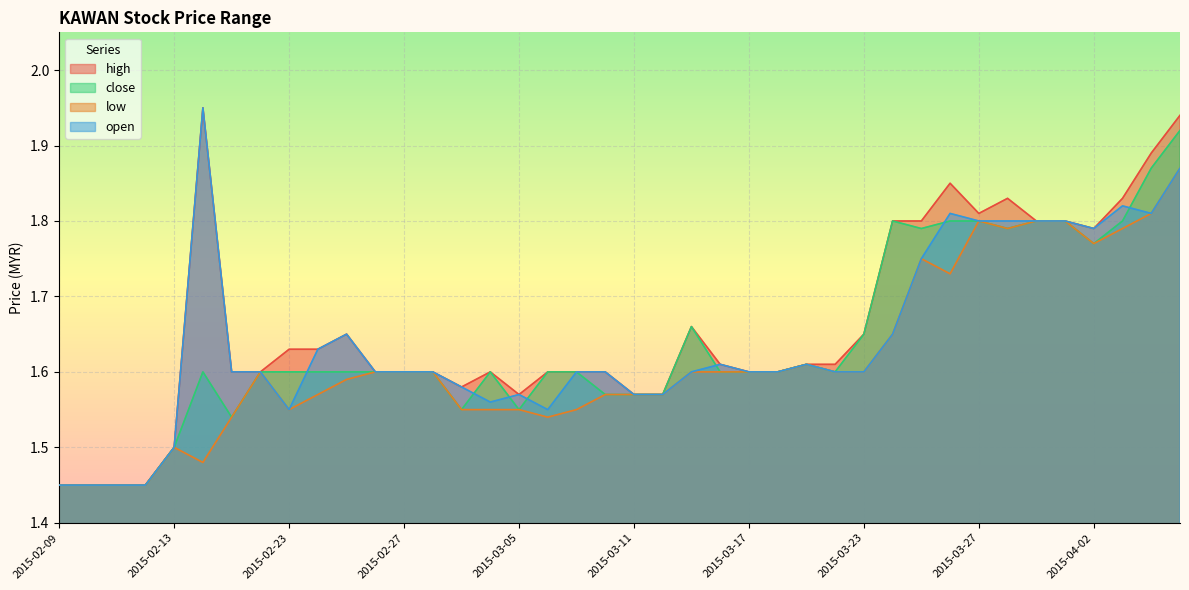

The value of open at 2015-02-24 is 1.6. True or false?

True